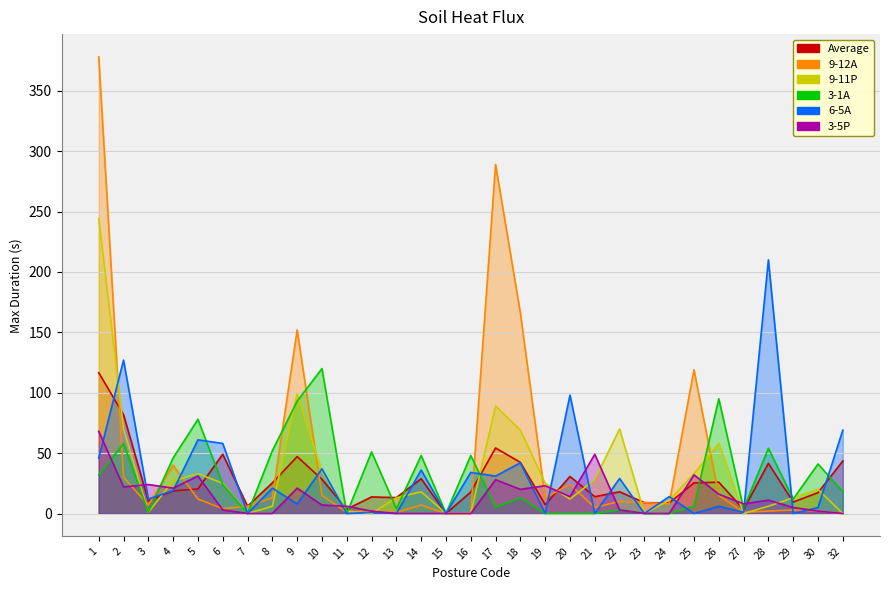

How many interior local valleys does the 9-11P series have?

6